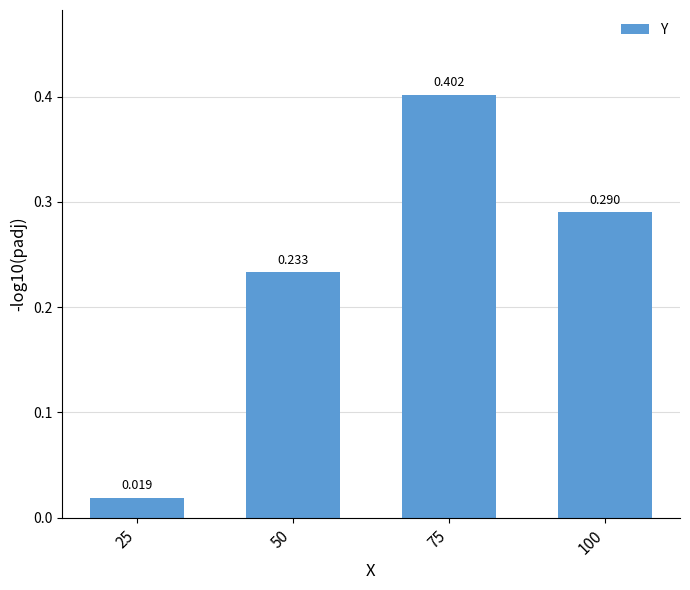

How many bars are there in total?

4